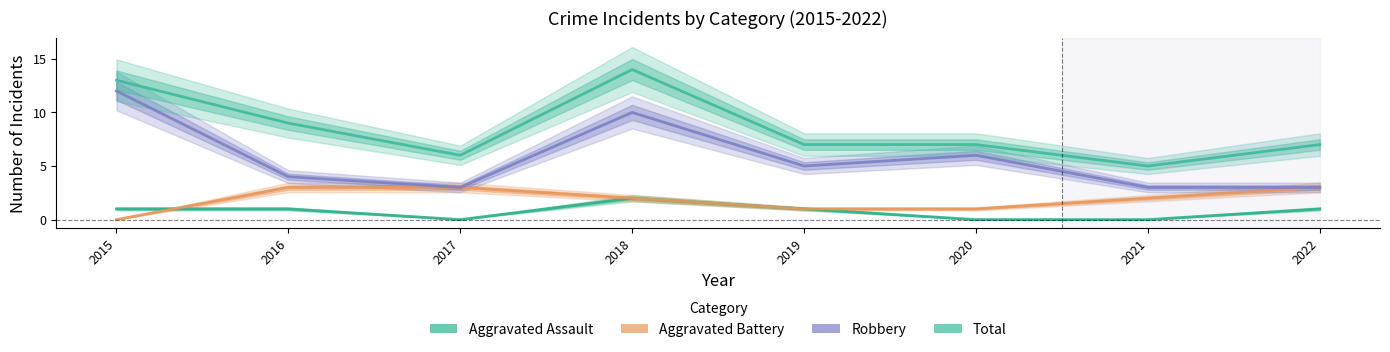

How many interior local valleys does the Aggravated Assault series have?

1